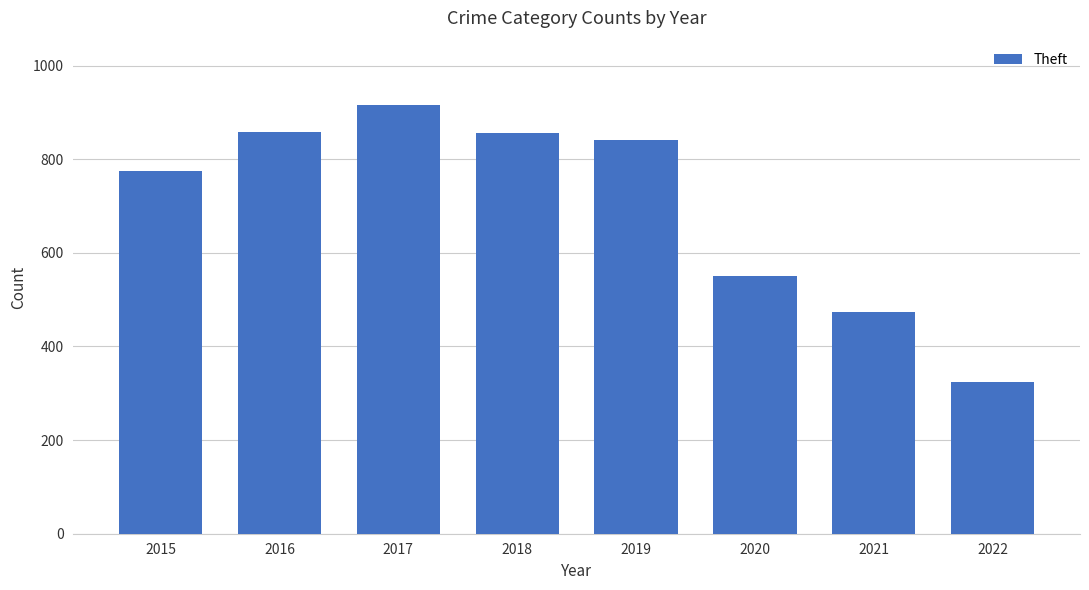

Between 2017 and 2018, which is larger?

2017